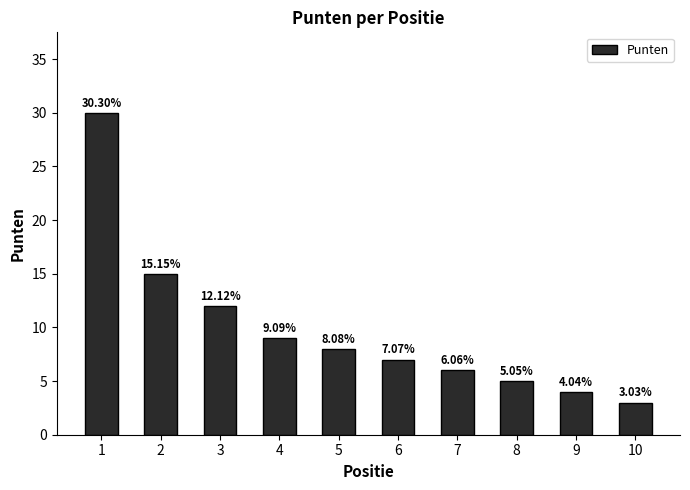

What is the change in value from 2 to 6?

-8